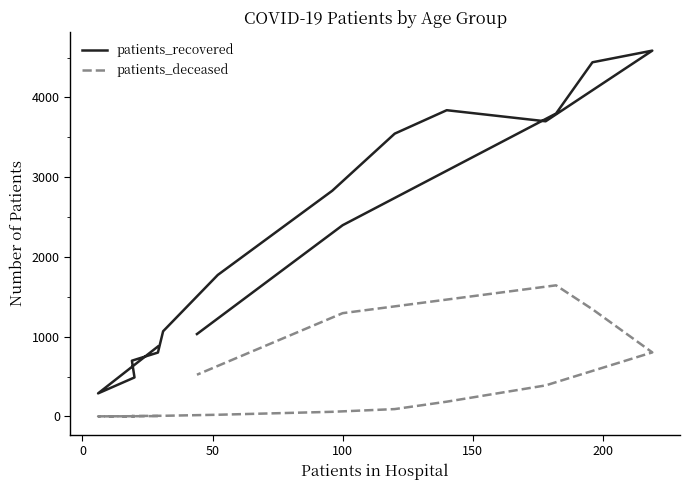

Which series has the largest total across all categories?

patients_recovered